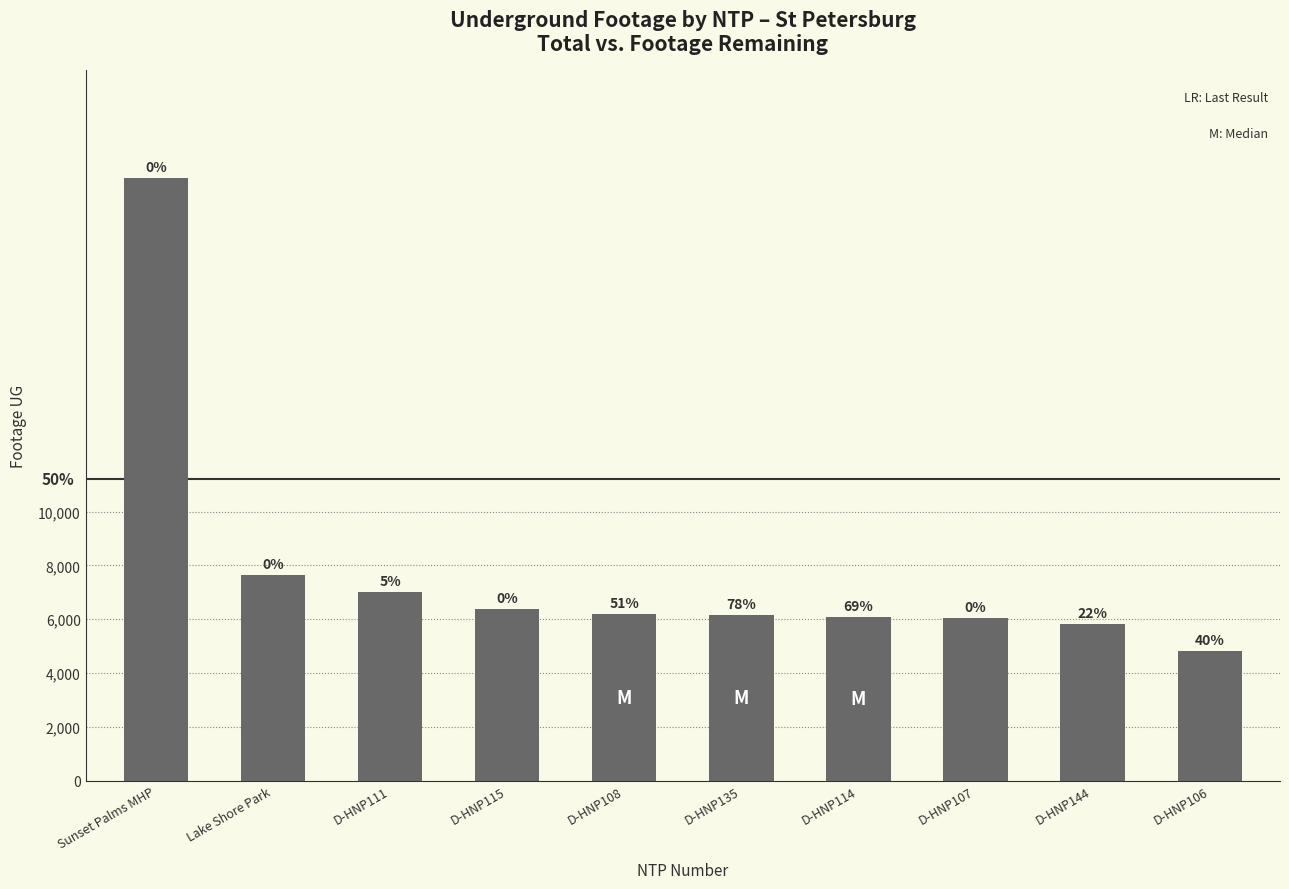

What is the average value?

7856